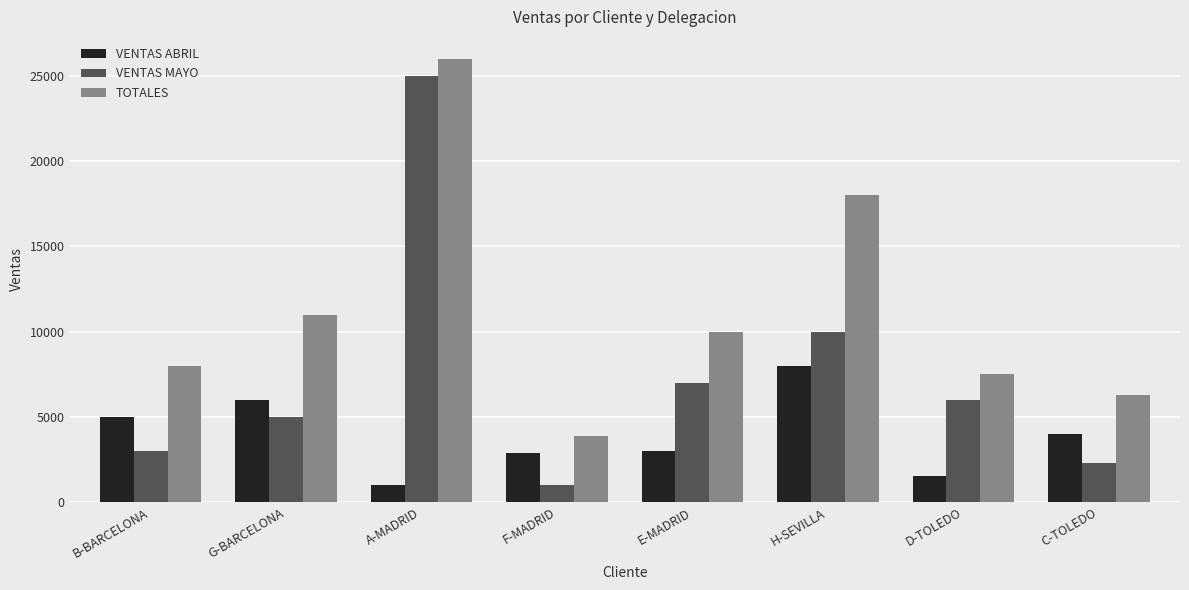

What position from the right is H-SEVILLA?

3